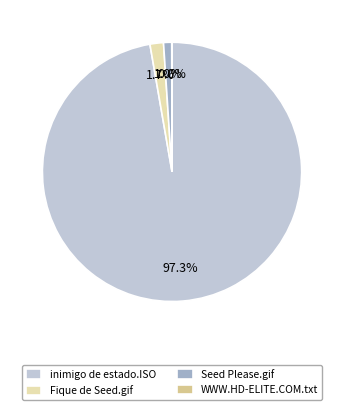

Which slice is the largest?

inimigo de estado.ISO